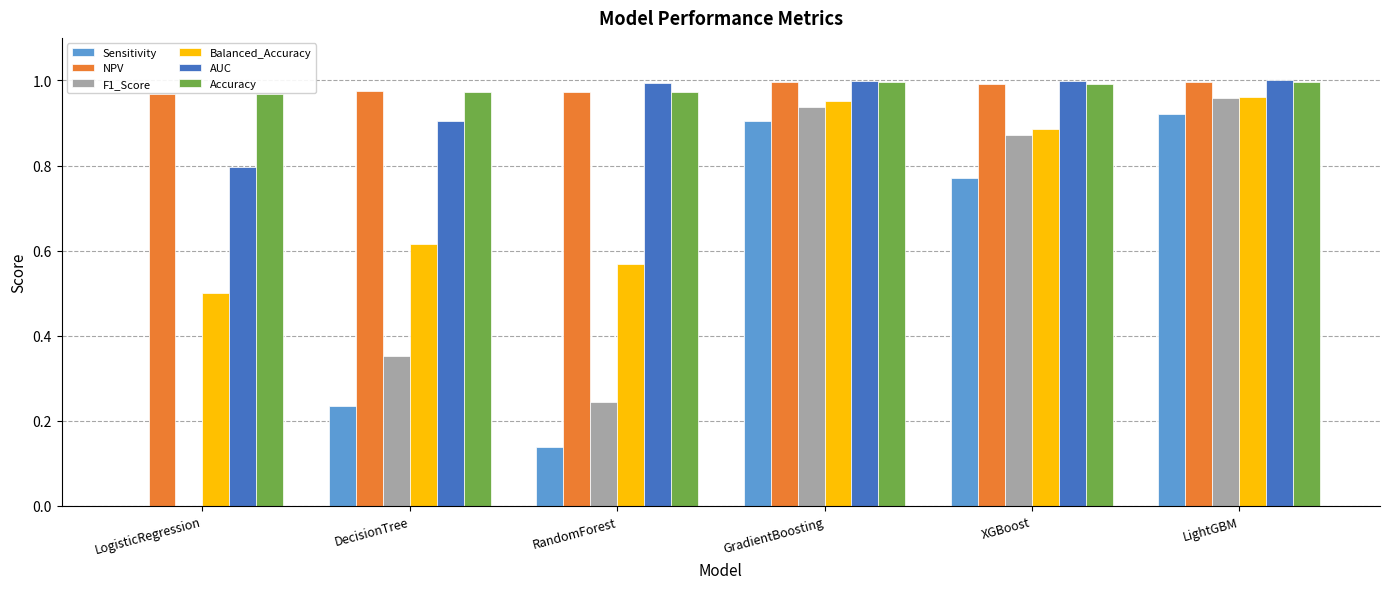

Where is Balanced_Accuracy nearest to the value 0?

LogisticRegression